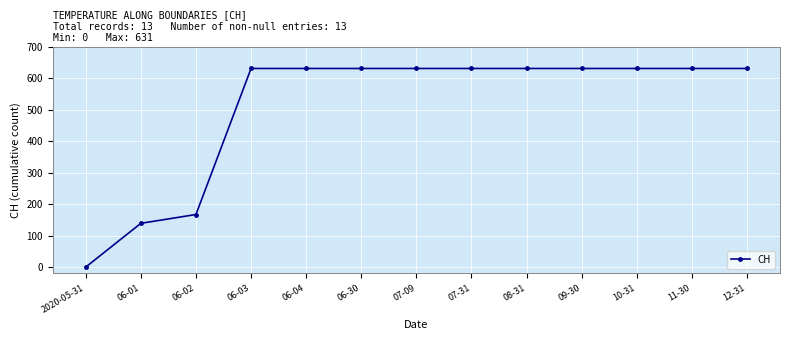

What is the approximate value at 10-31?

631